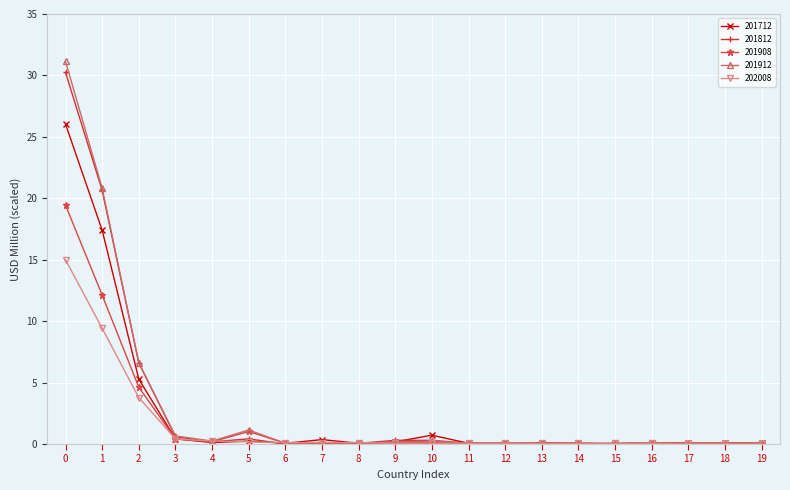

Which series has the largest range (max minus min)?

201912